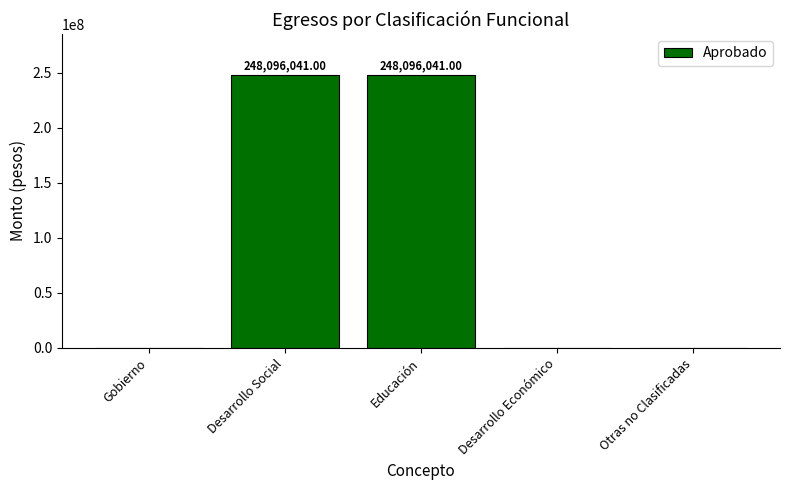

Reading right to left, list all the values displayed in this chart.

0	0	248096041	248096041	0